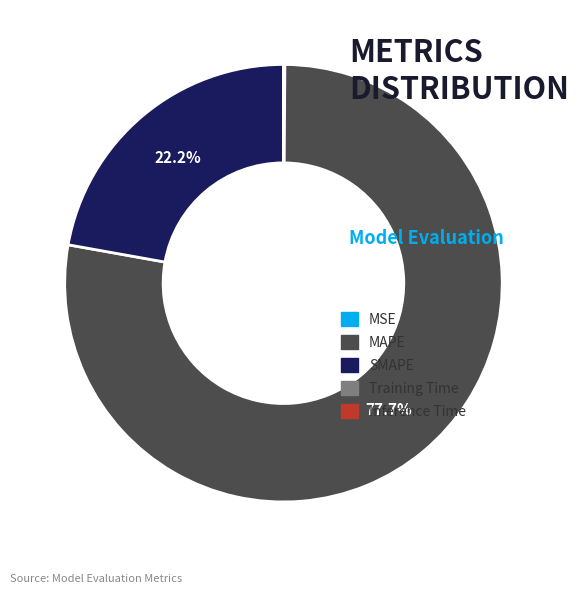

The SMAPE slice represents 15% of the pie. True or false?

False